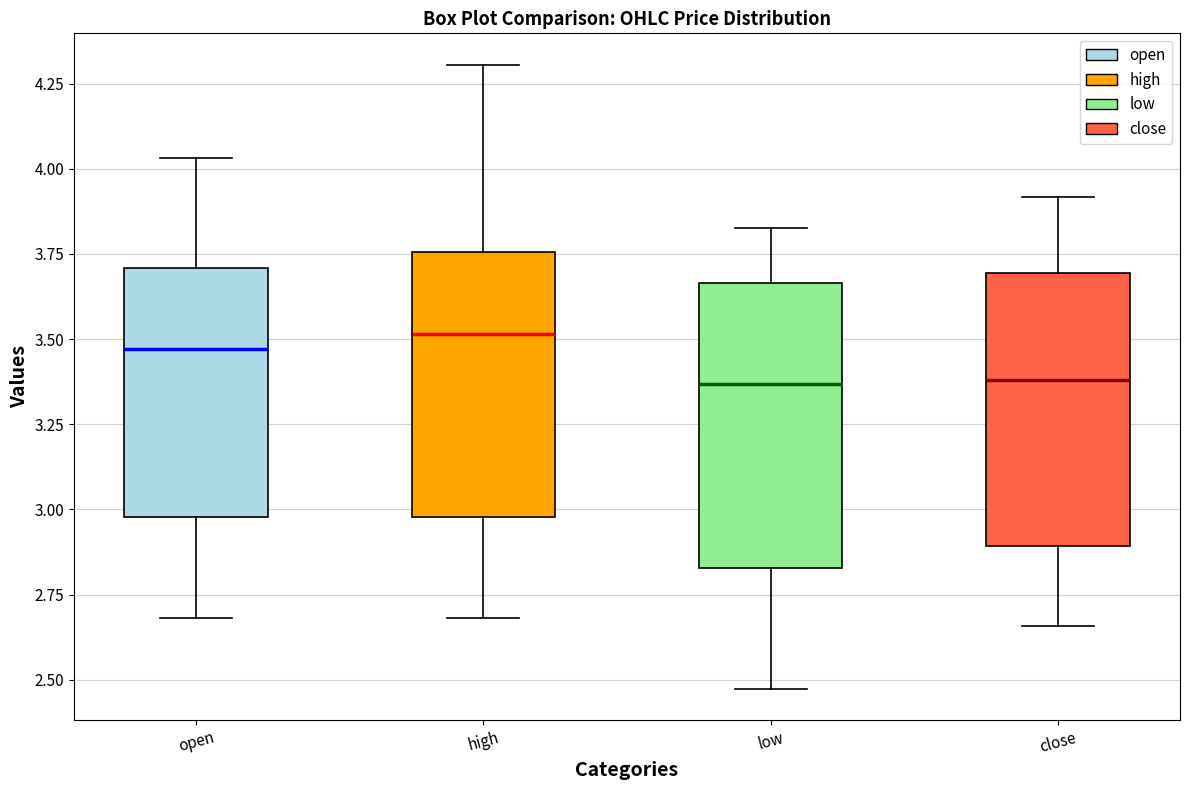

Reading left to right, transcribe this box plot: for each box, give where its median line is, the range the box spans, and where its two whiskers end, as read against the y-axis. The values are not printed on the chart, so give them approximately, as read against the axis.

open: median 3.45, box 3.00 to 3.70, whiskers 2.70 to 4.05
high: median 3.50, box 3.00 to 3.75, whiskers 2.70 to 4.30
low: median 3.35, box 2.85 to 3.65, whiskers 2.45 to 3.85
close: median 3.40, box 2.90 to 3.70, whiskers 2.65 to 3.90